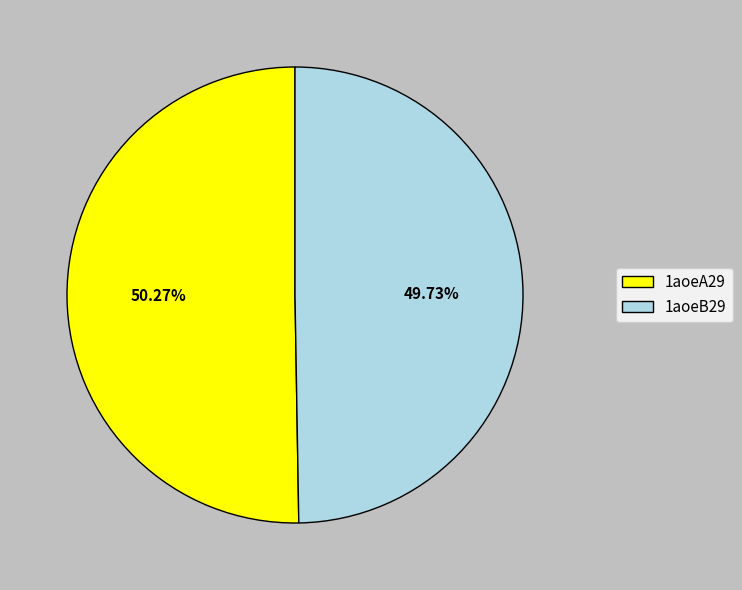

The 1aoeB29 slice represents 50% of the pie. True or false?

True